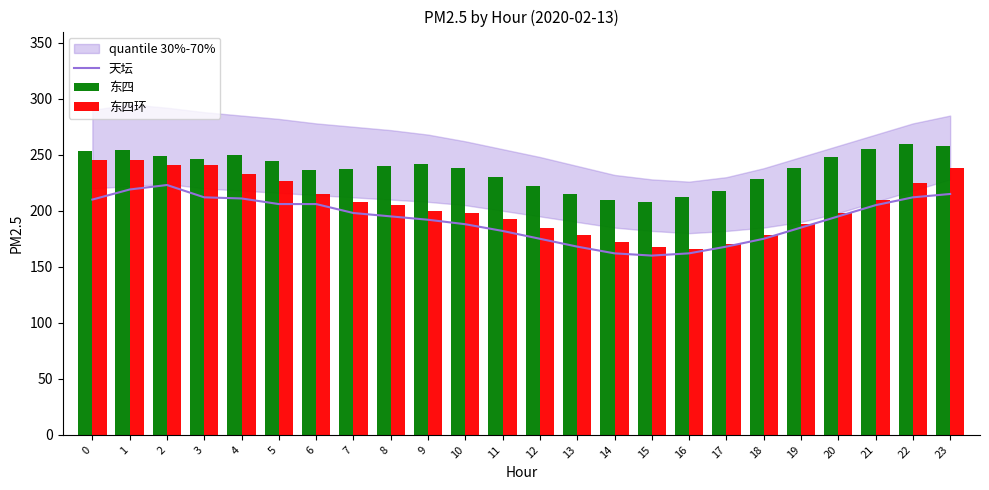

How many distinct data groups are displayed?

3